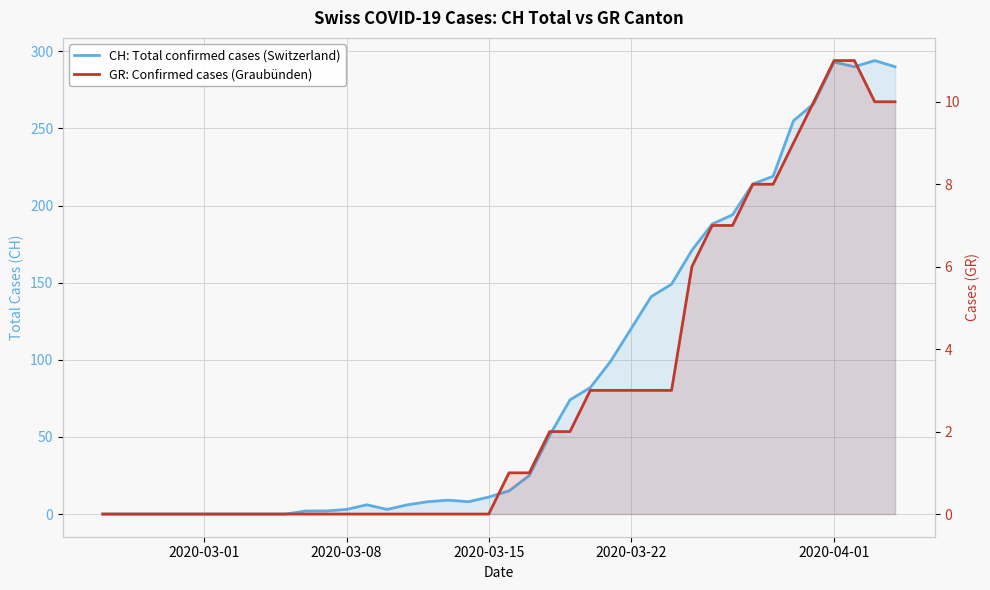

Which series has the widest spread of values?

CH: Total confirmed cases (Switzerland)